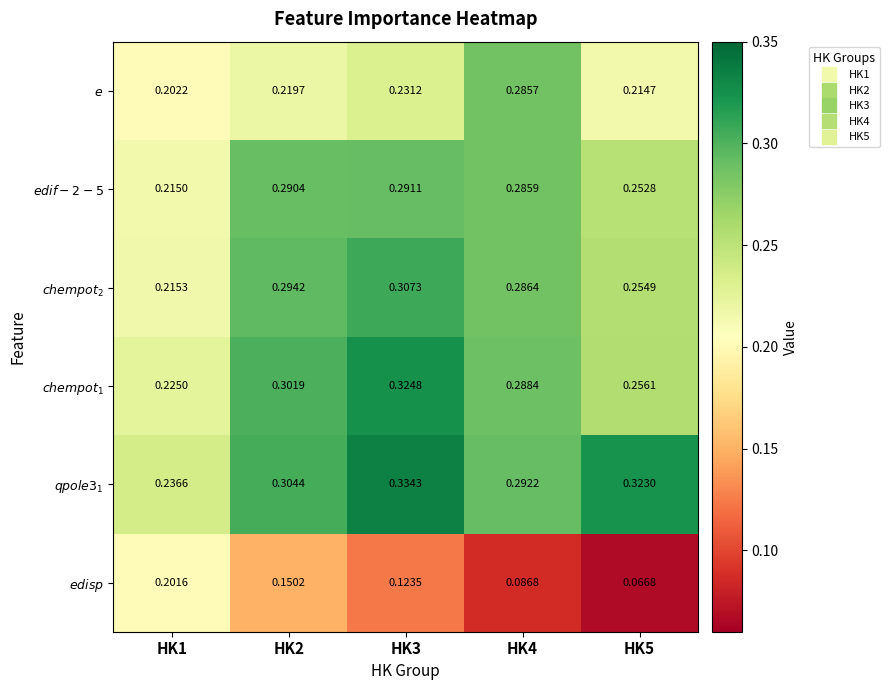

At HK4, list the series in order from smallest to largest.

$edisp$, $e$, $edif-2-5$, $chem pot_{2}$, $chem pot_{1}$, $qpole3_{1}$